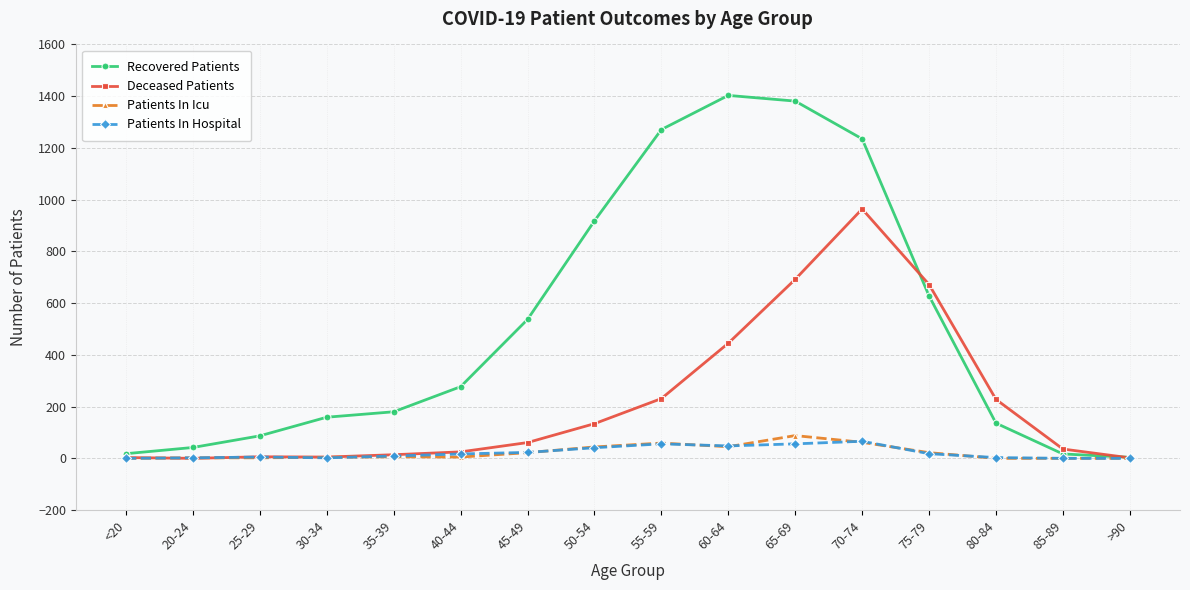

Does the chart have visible grid lines?

Yes